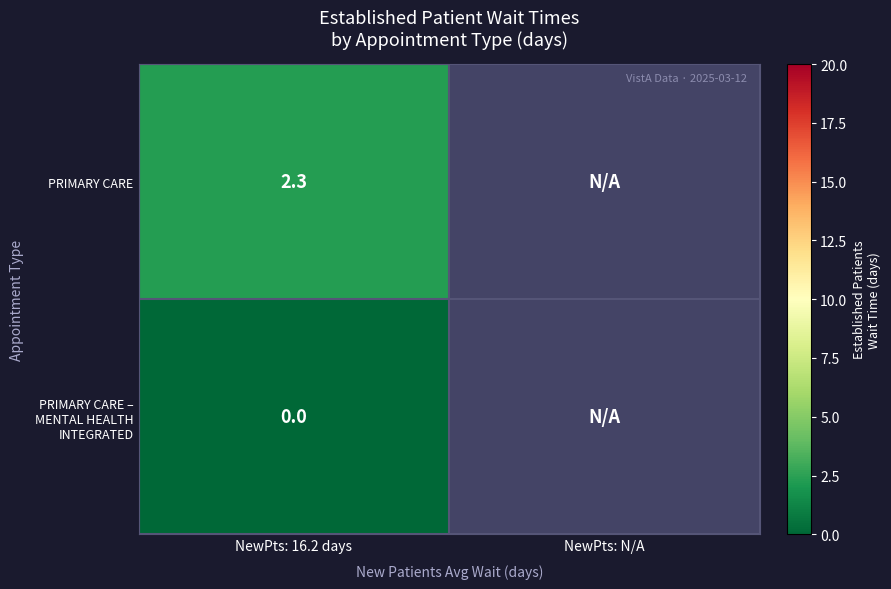

How many distinct data groups are displayed?

2